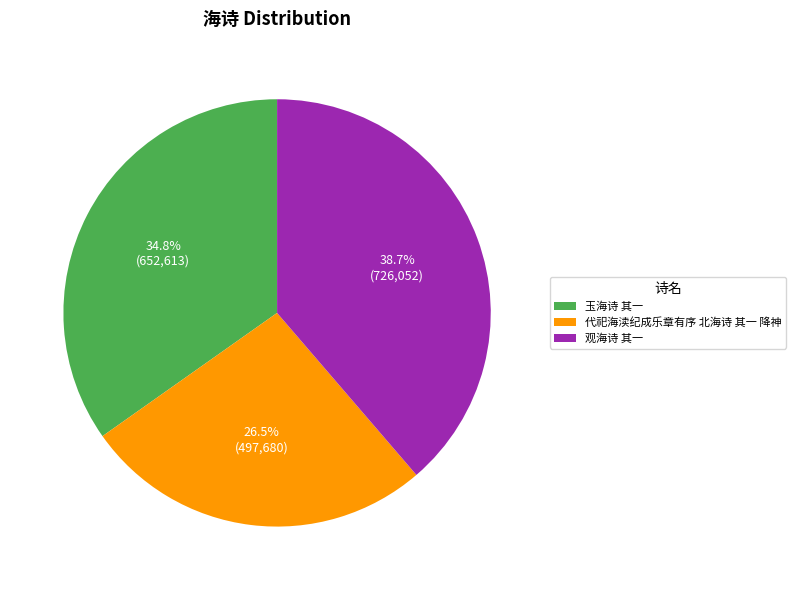

Approximately how many times larger is the value at 代祀海渎纪成乐章有序 北海诗 其一 降神 compared to 玉海诗 其一?

0.8